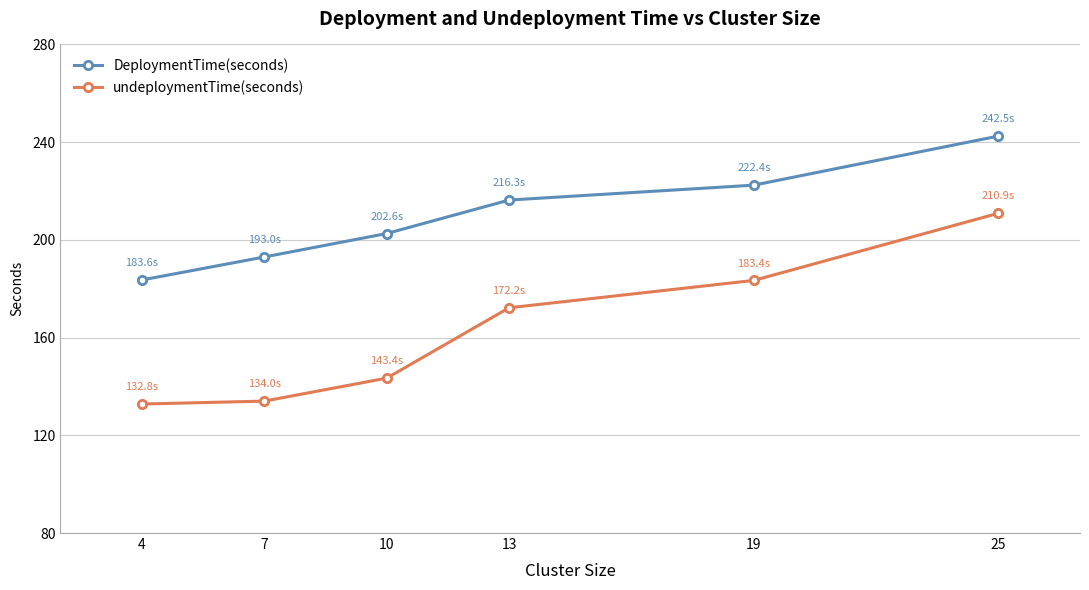

At how many categories does at least one series exceed 157?

6